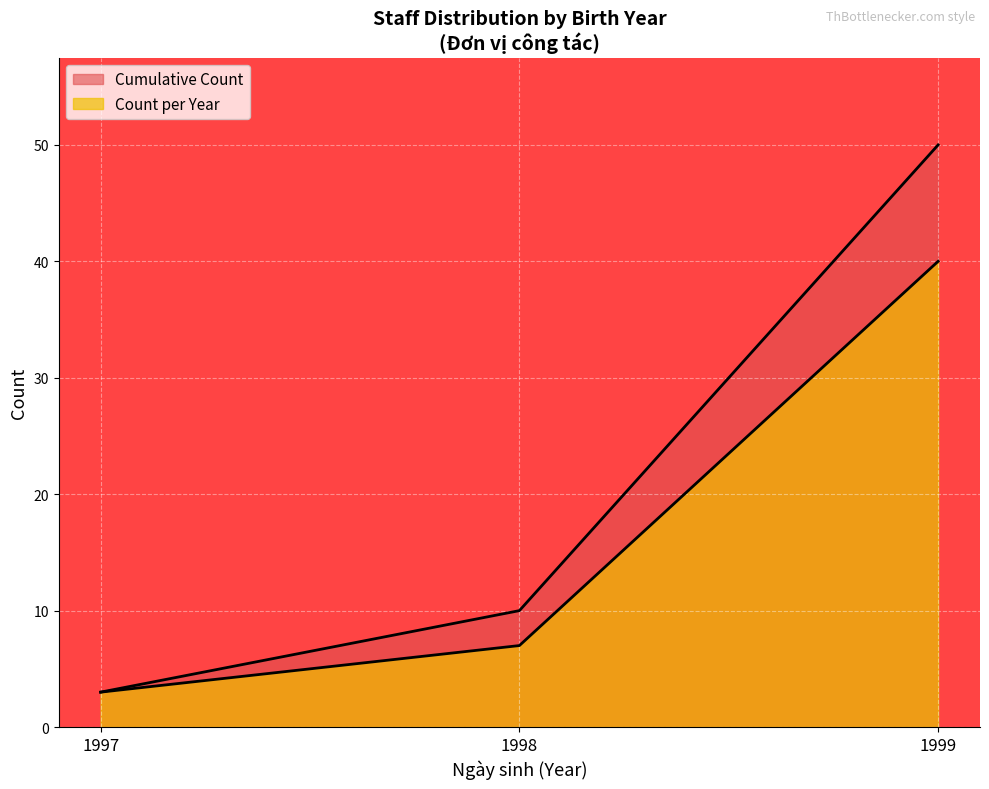

How many distinct data groups are displayed?

2